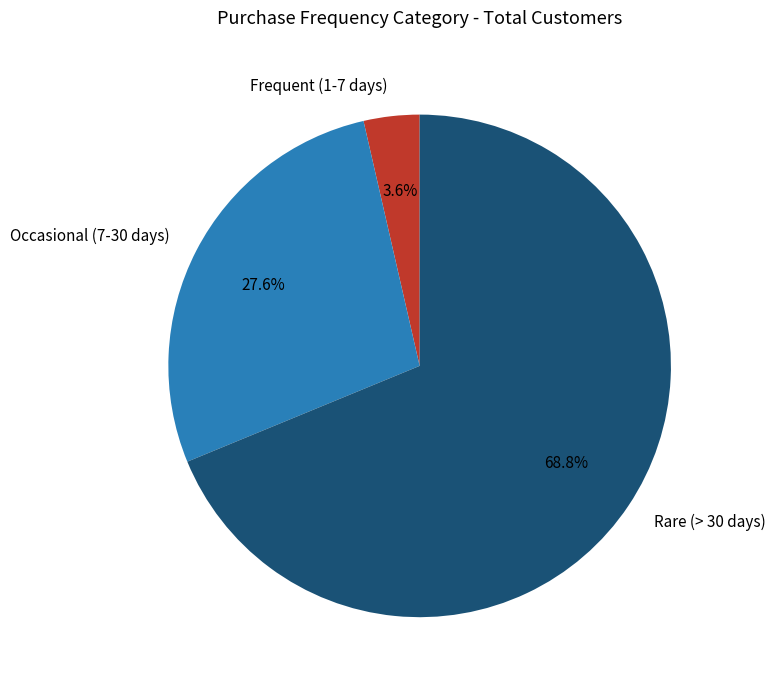

Rank the categories by value from lowest to highest.

Frequent (1-7 days), Occasional (7-30 days), Rare (> 30 days)